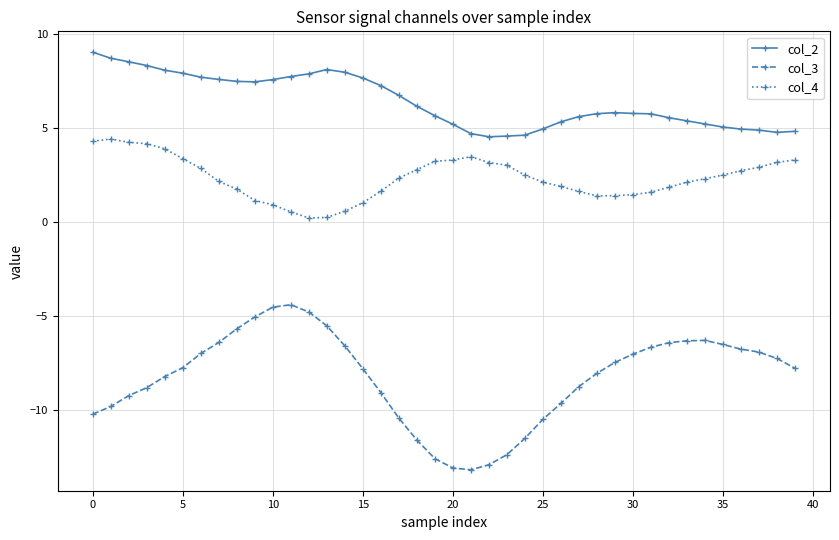

True or false: col_2 and col_4 intersect in this chart.

False